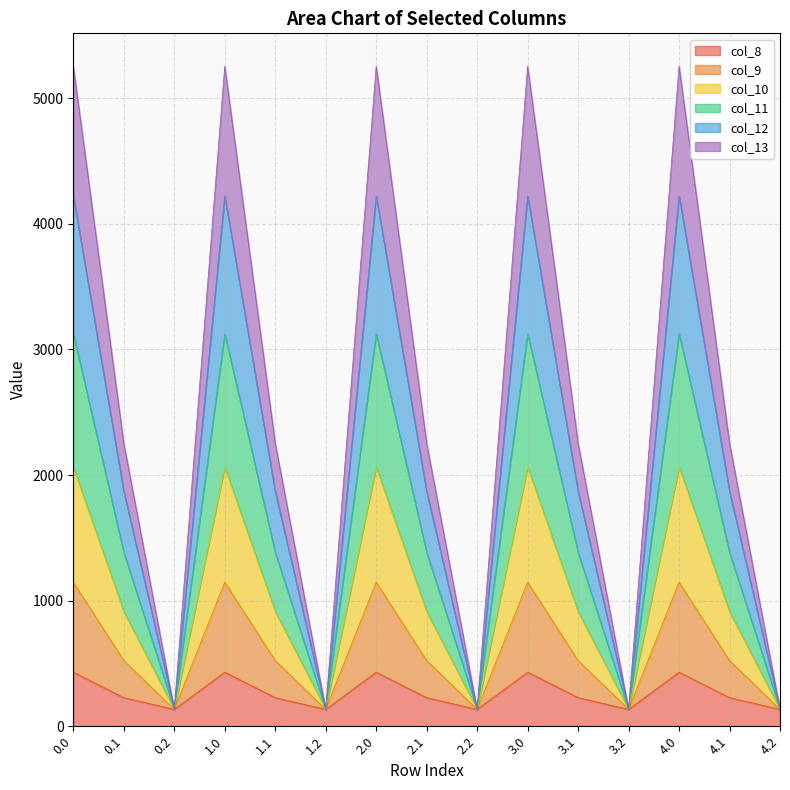

In col_13, how many points are lower than both neighbors (excluding endpoints)?

4